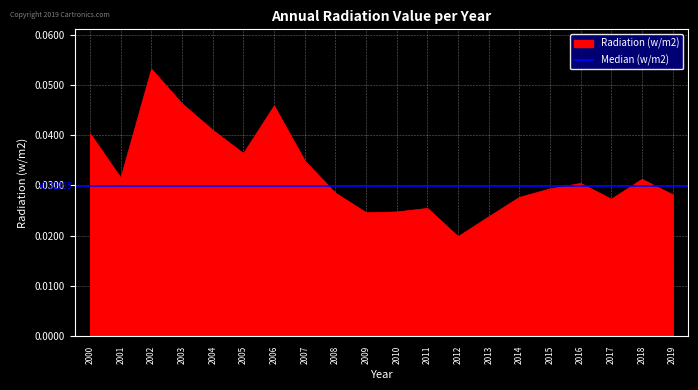

Reading left to right, transcribe all the data shown in this chart.

0.0	0.0	0.1	0.0	0.0	0.0	0.0	0.0	0.0	0.0	0.0	0.0	0.0	0.0	0.0	0.0	0.0	0.0	0.0	0.0